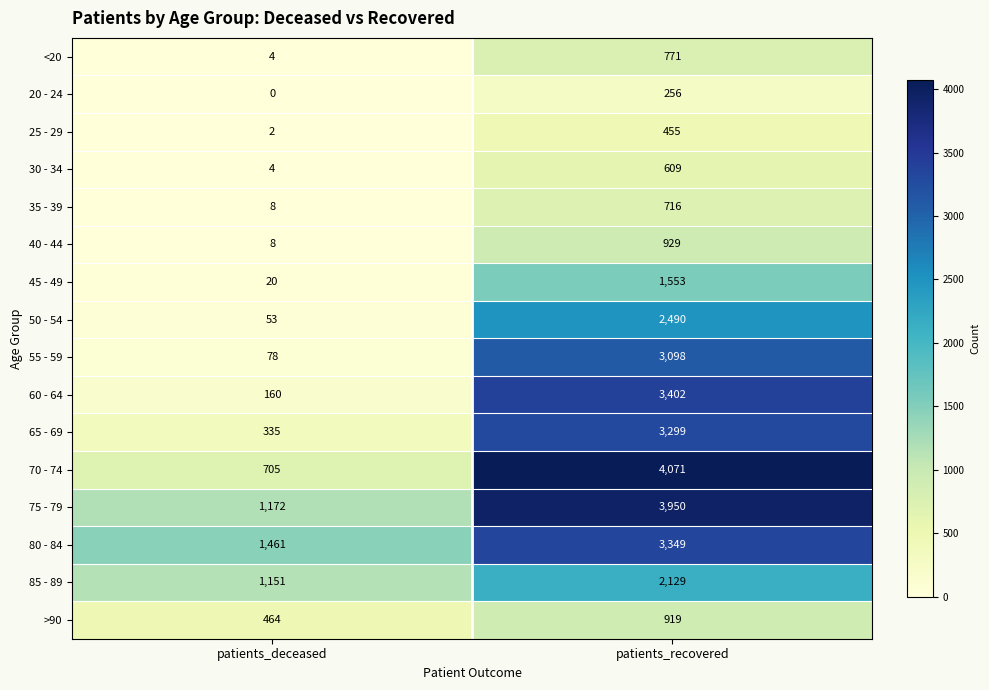

What is the difference between the 85 - 89 values at patients_recovered and patients_deceased?

978